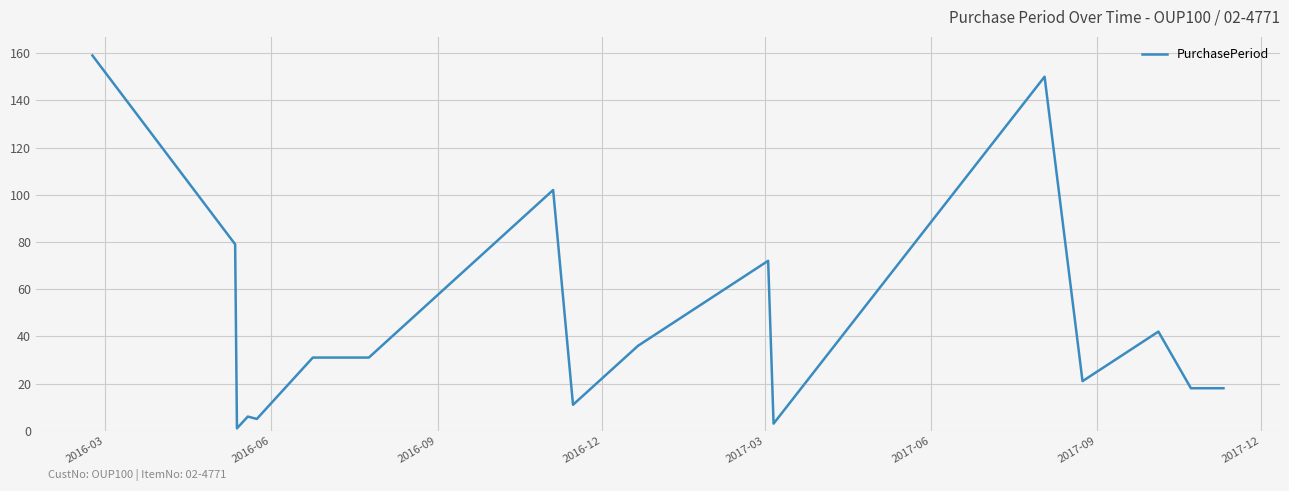

True or false: there are more than 1 points higher than both neighbors.

True